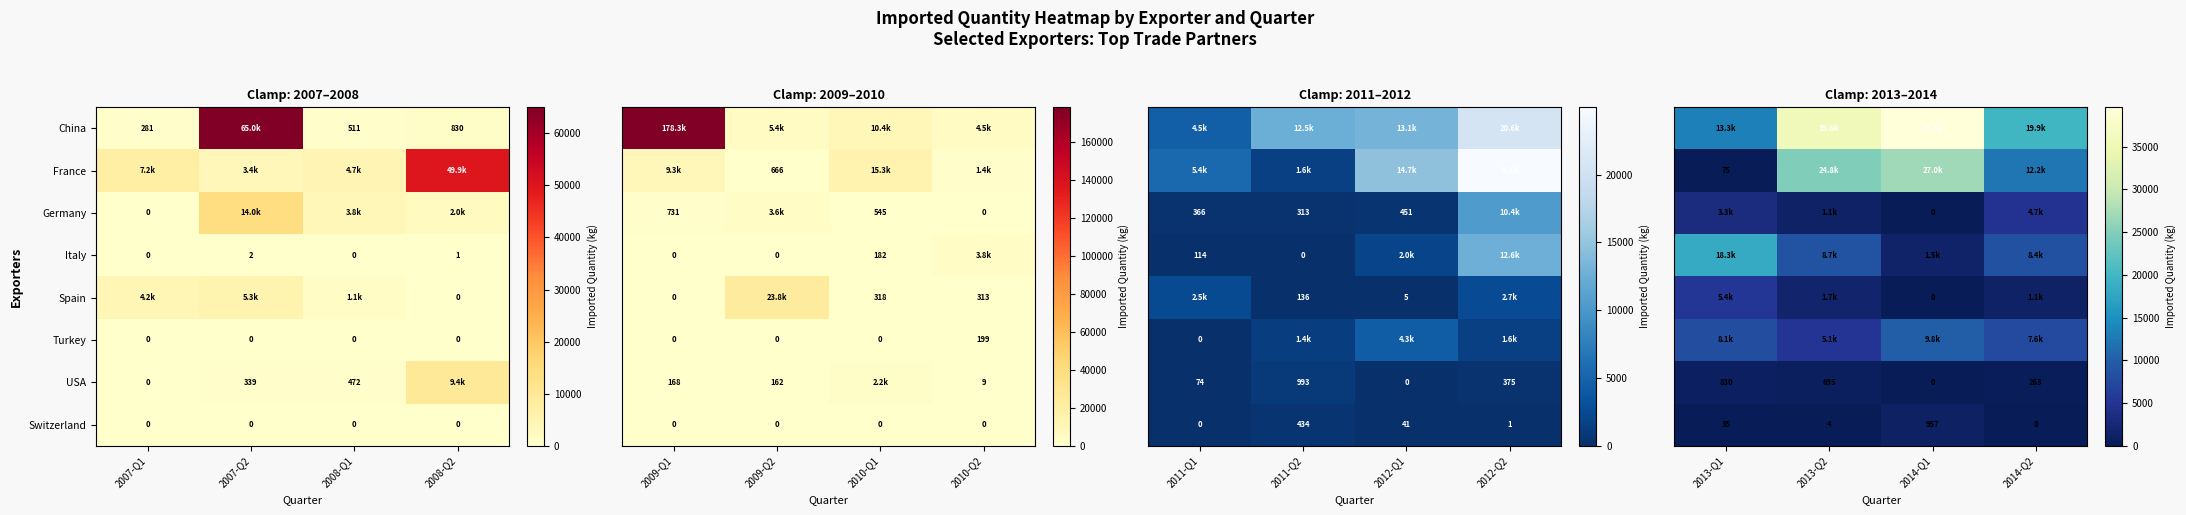

What is the sum of the China values at 2007-Q1 and 2008-Q2?

1111